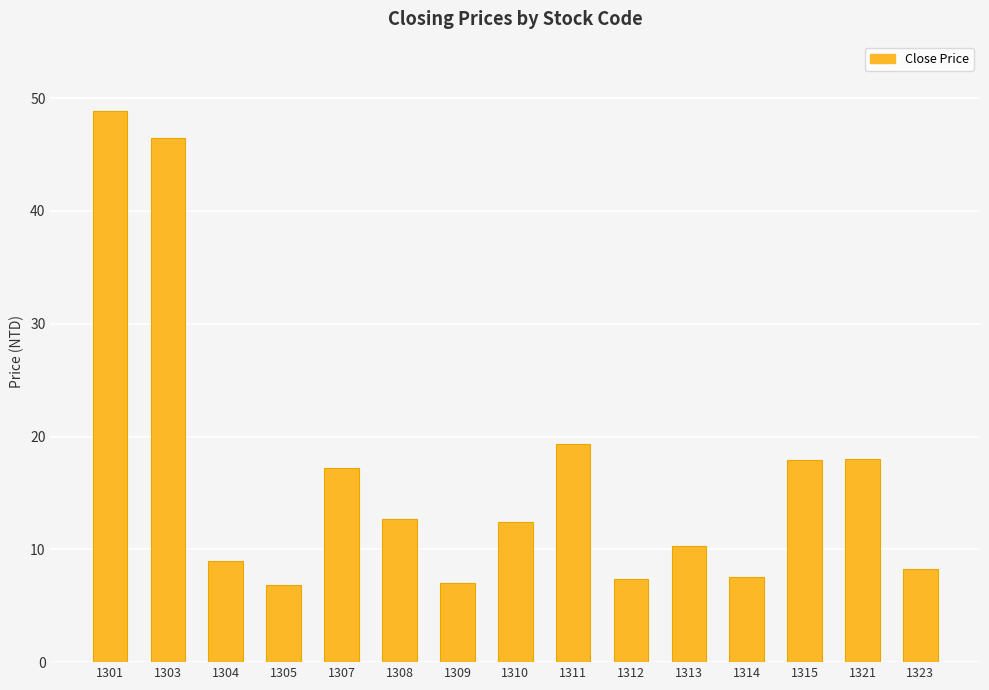

What is the ratio of the value at 1315 to the value at 1309?

2.5